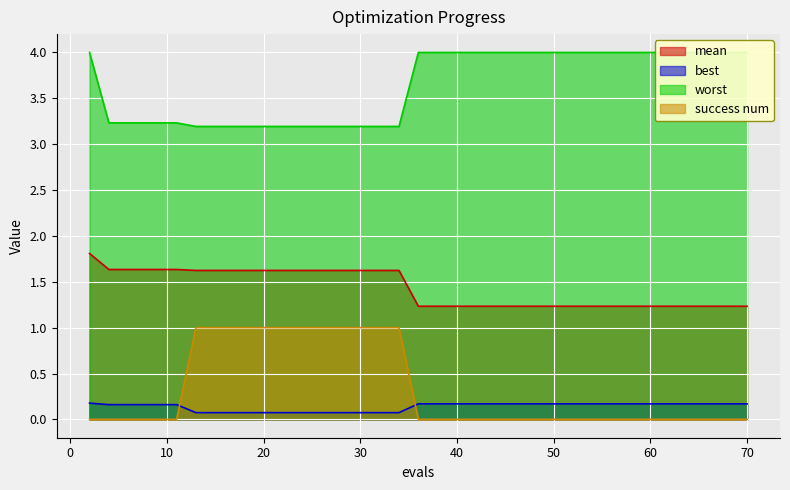

What is the value of the best point at the 18th from the left?

0.1